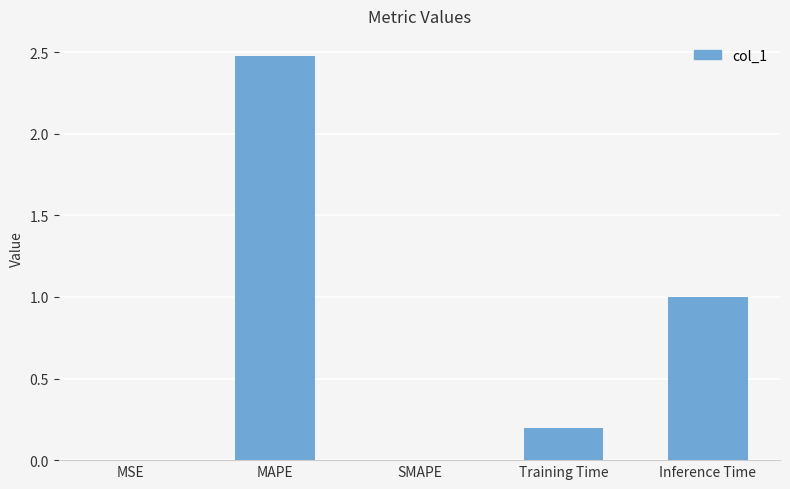

What is the average value?

0.7